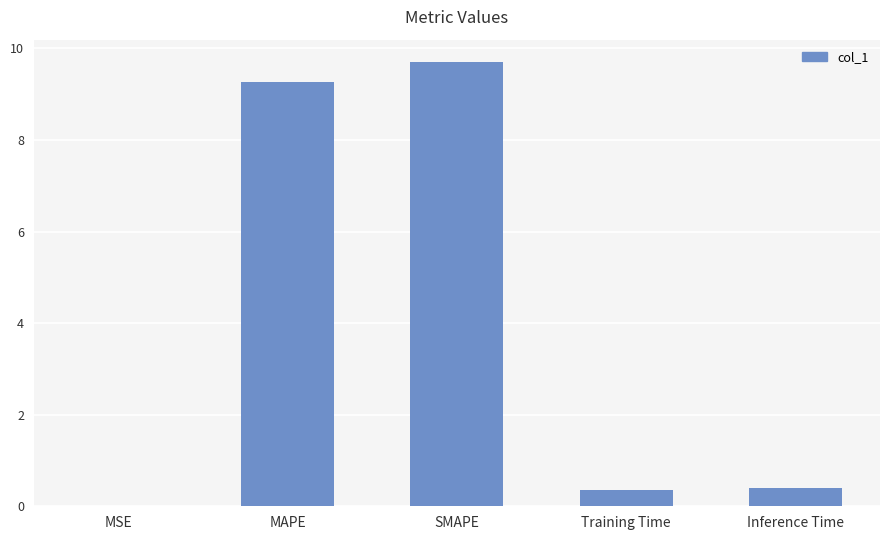

What is the change in value from MAPE to Inference Time?

-8.9